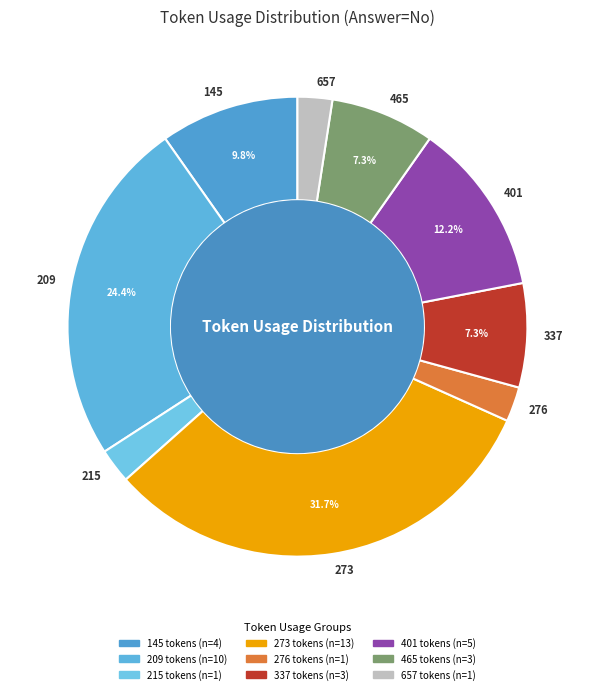

To the nearest percent, what percentage of the pie is 401?

12%